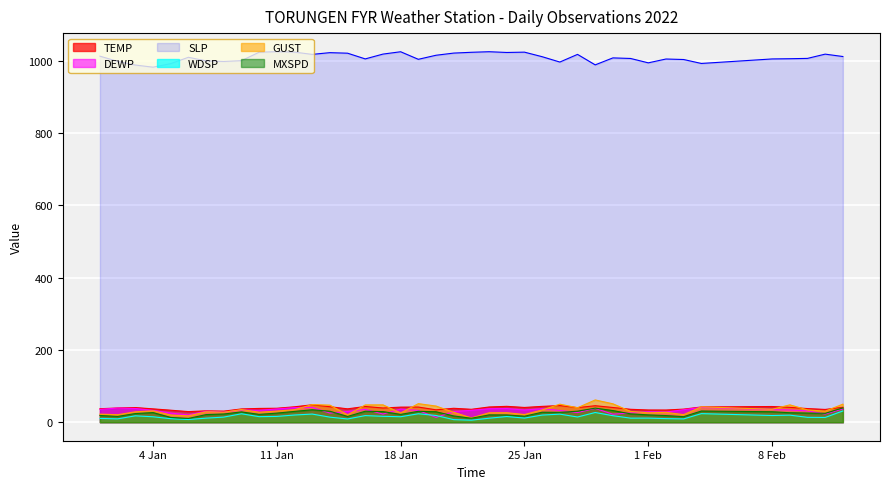

True or false: DEWP and SLP intersect in this chart.

False